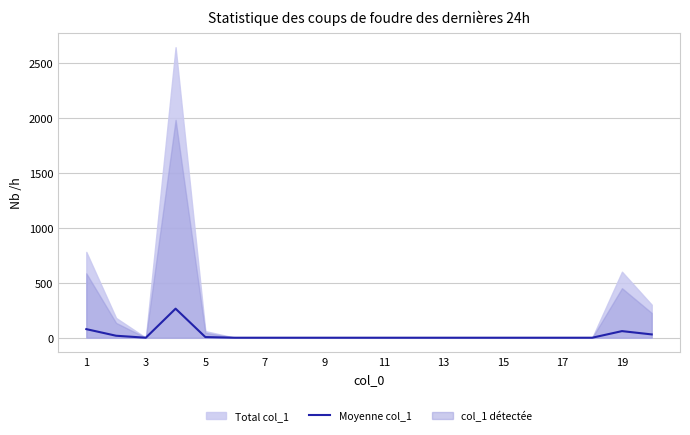

Which has a higher value, 5 or 17?

5